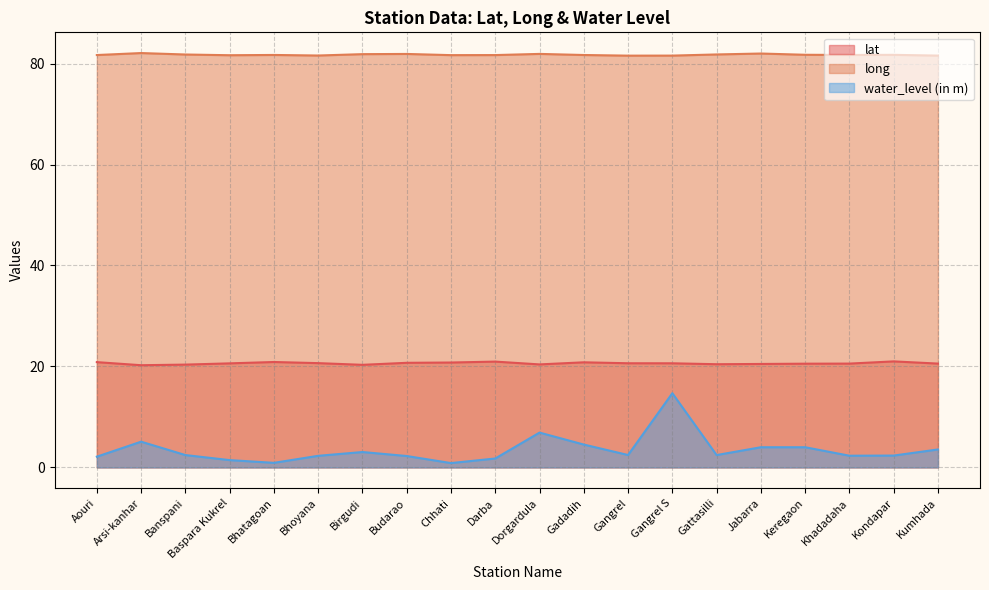

Does the chart display data point markers on the line(s)?

No